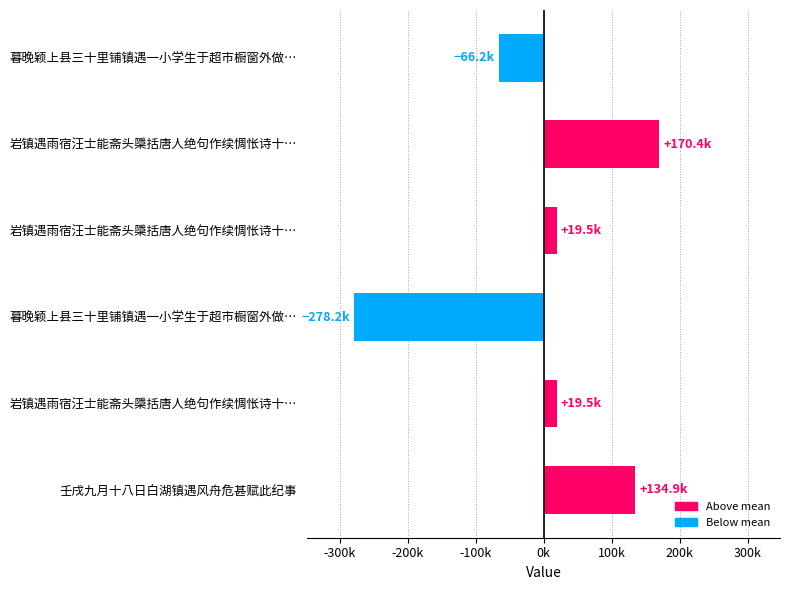

Rank the categories by value from lowest to highest.

暮晚颖上县三十里铺镇遇一小学生于超市橱窗外做…, 暮晚颖上县三十里铺镇遇一小学生于超市橱窗外做…, 岩镇遇雨宿汪士能斋头檃括唐人绝句作续惆怅诗十…, 岩镇遇雨宿汪士能斋头檃括唐人绝句作续惆怅诗十…, 壬戌九月十八日白湖镇遇风舟危甚赋此纪事, 岩镇遇雨宿汪士能斋头檃括唐人绝句作续惆怅诗十…